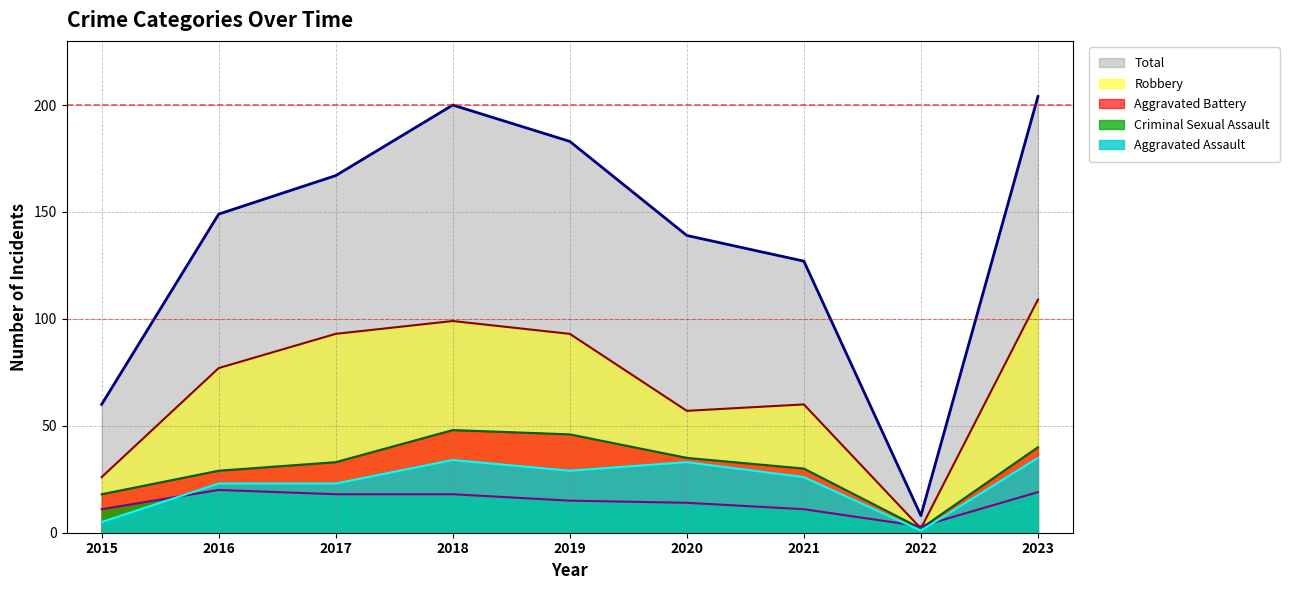

Reading left to right, extract all data points from this chart.

Aggravated Assault: 5	23	23	34	29	33	26	1	35
Aggravated Battery: 18	29	33	48	46	35	30	2	40
Criminal Sexual Assault: 11	20	18	18	15	14	11	3	19
Robbery: 26	77	93	99	93	57	60	2	109
Total: 60	149	167	200	183	139	127	8	204